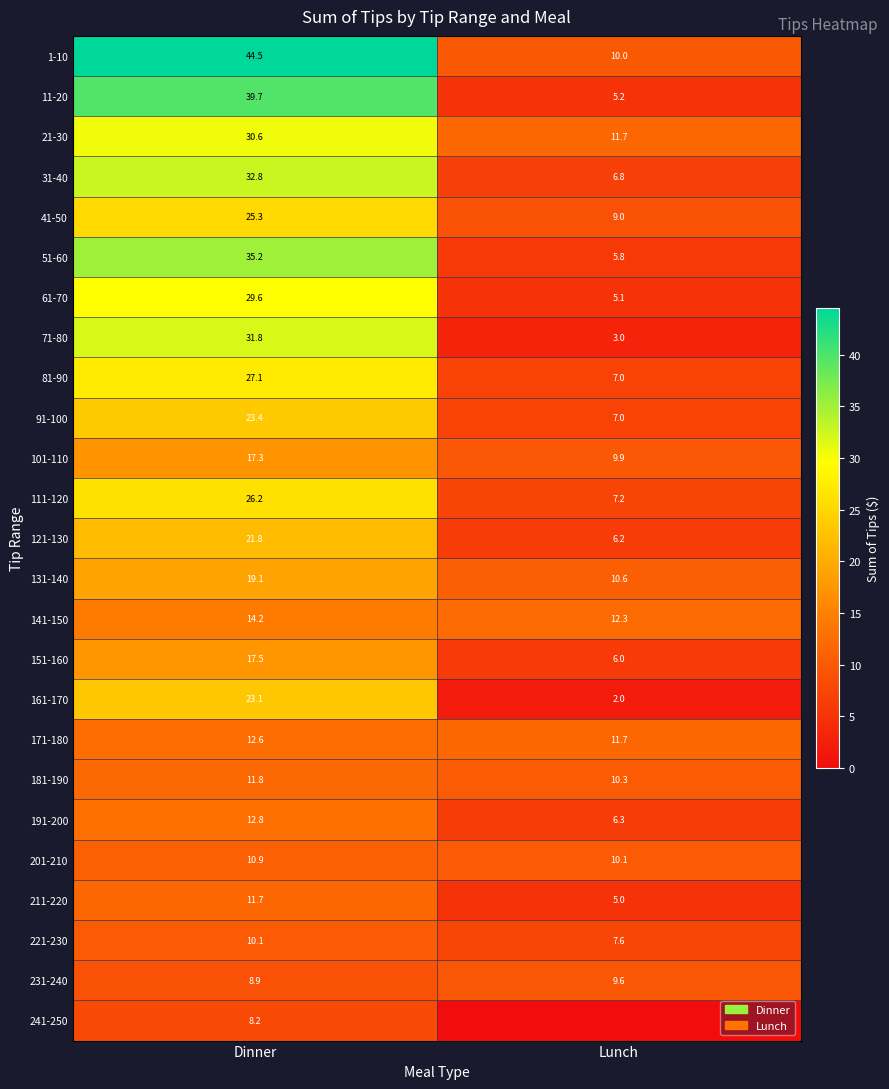

What is the highest value of the 131-140 series?

19.1